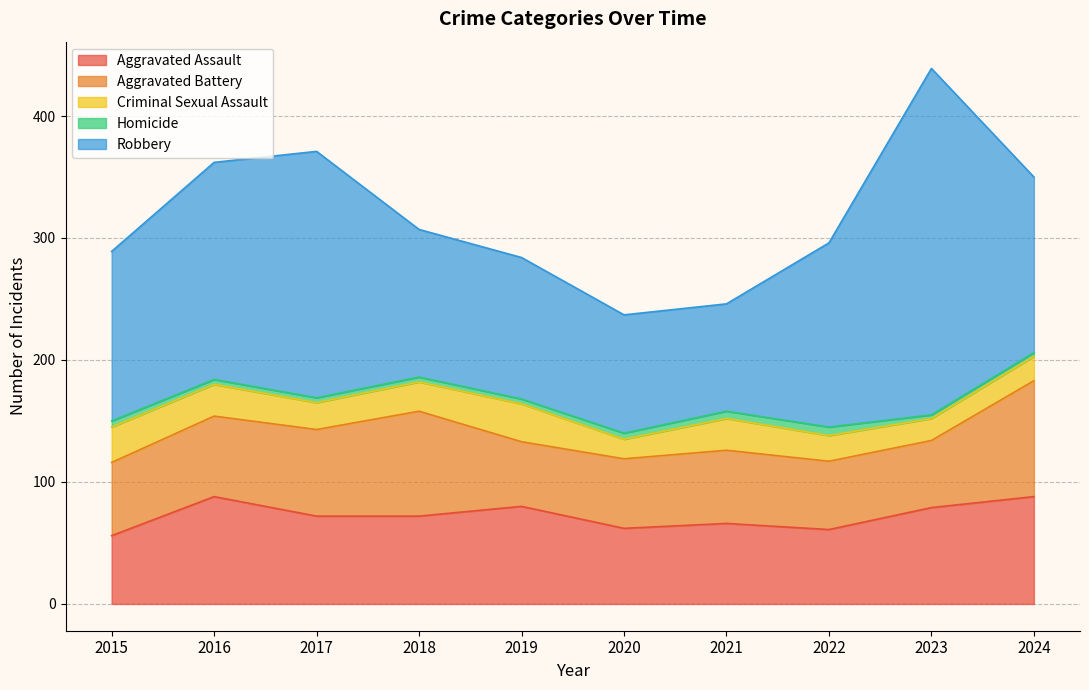

What is the value of the Aggravated Battery point at the 1st from the left?

60